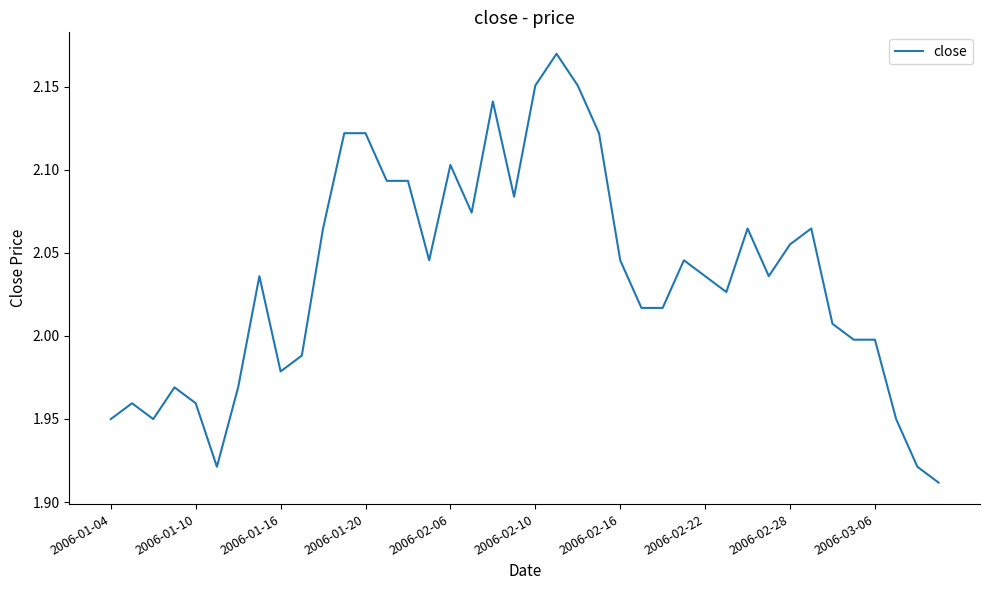

What is the smallest value displayed?

1.9